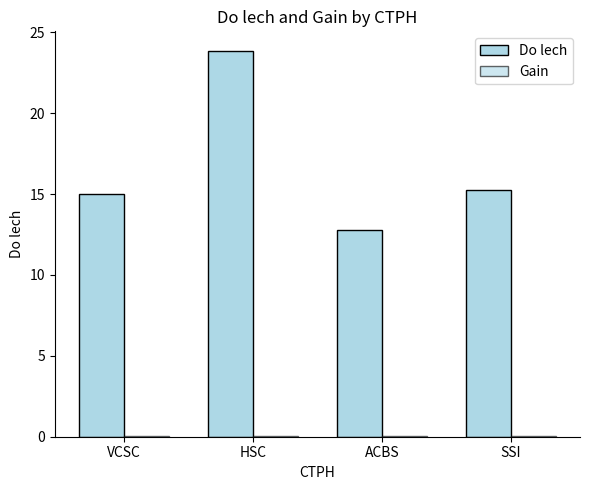

Reading left to right, transcribe all the data shown in this chart.

Do lech: VCSC=15.0	HSC=23.9	ACBS=12.8	SSI=15.3
Gain: VCSC=0.1	HSC=0.1	ACBS=0.0	SSI=0.1